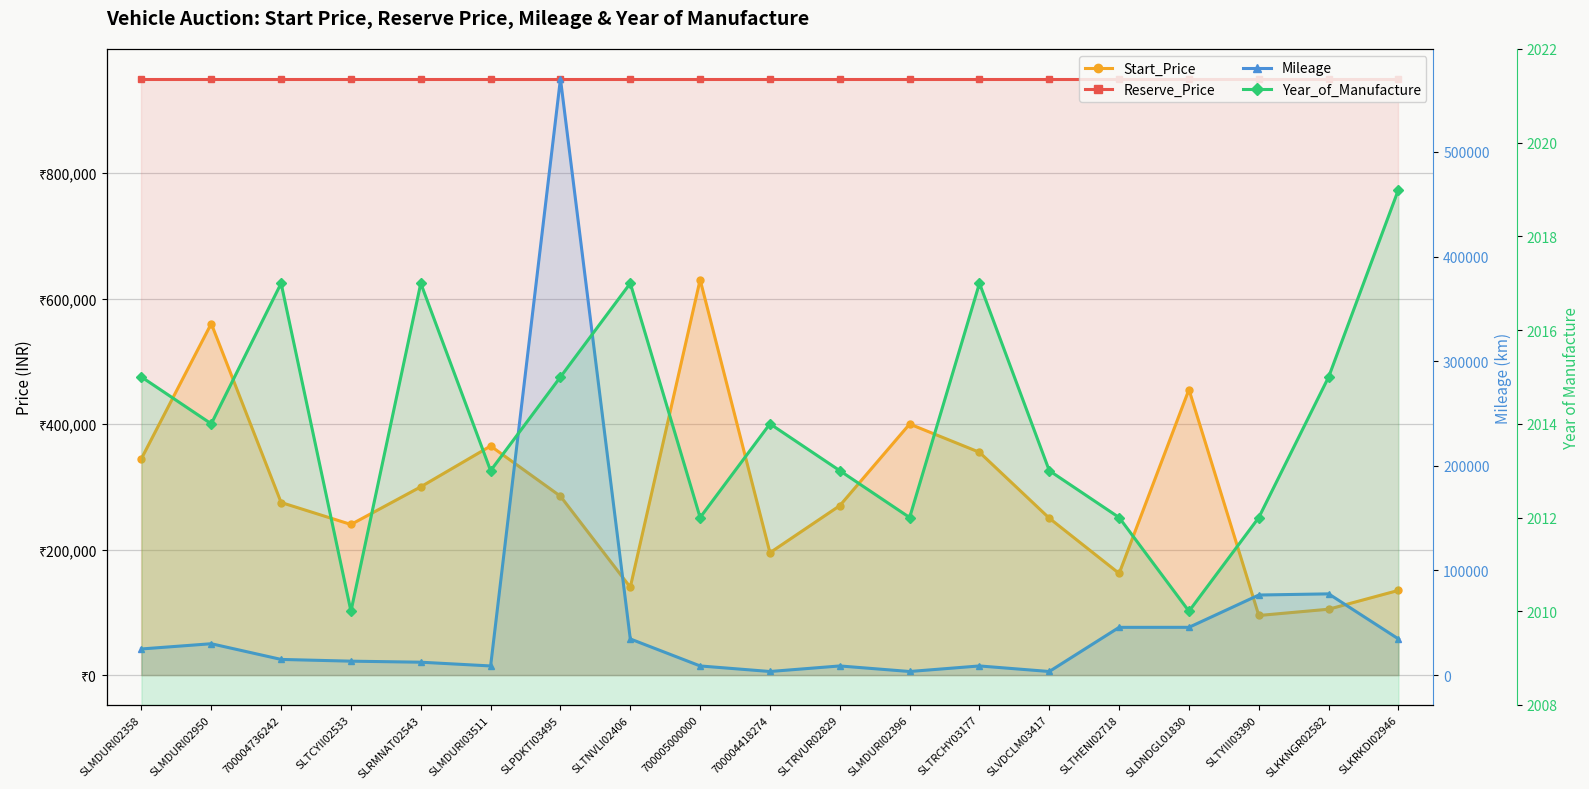

In Mileage, how many points are lower than both neighbors (excluding endpoints)?

4